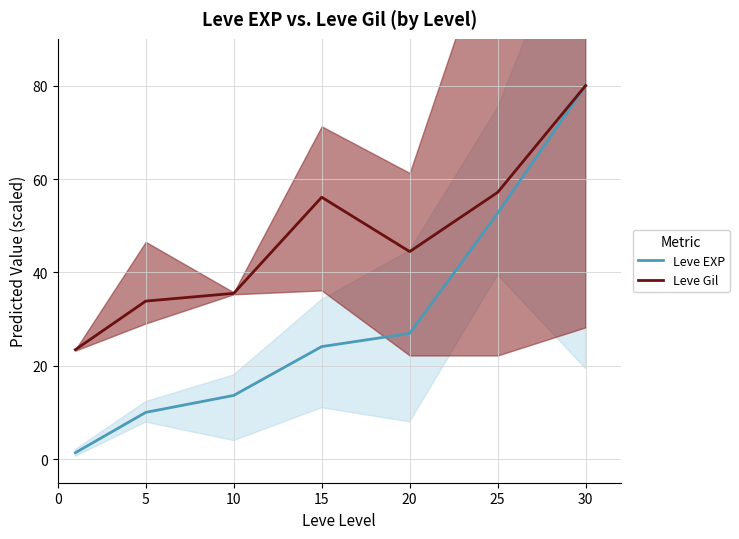

Which series has the largest range (max minus min)?

Leve EXP